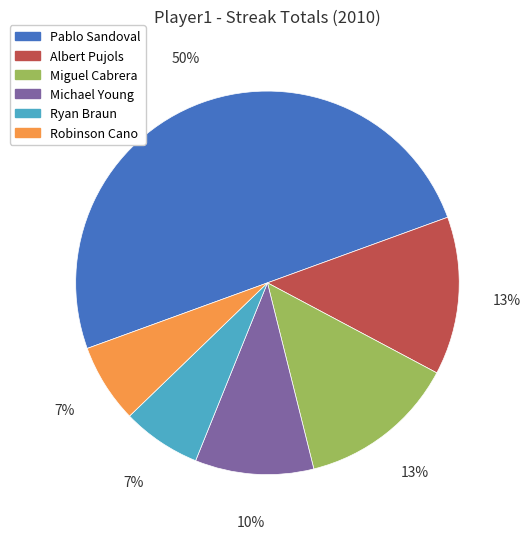

To the nearest percent, what is the combined percentage of Michael Young and Miguel Cabrera?

23%